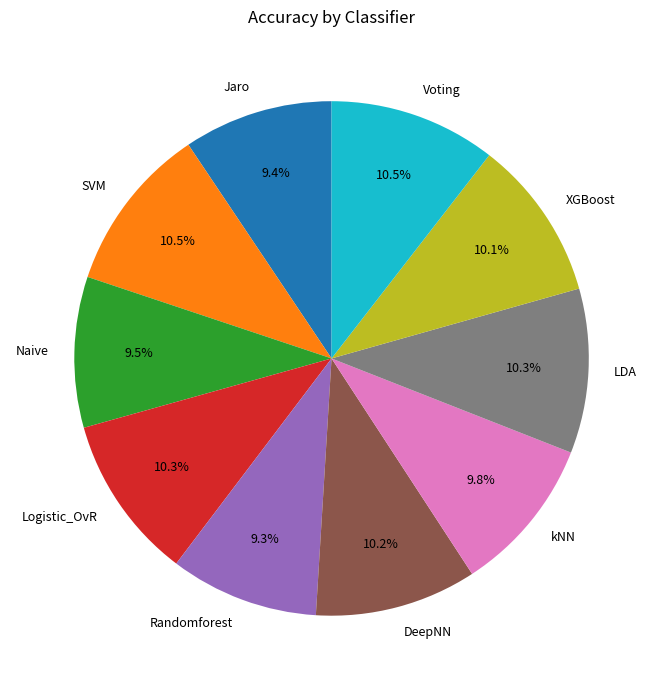

What is the ratio of the value at Voting to the value at Logistic_OvR?

1.0